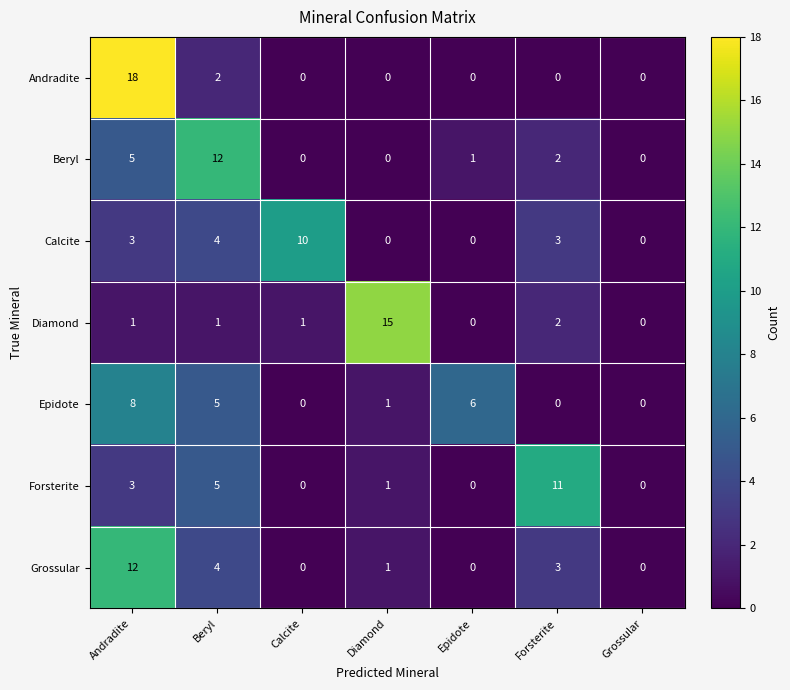

How many categories are shown in the chart?

7